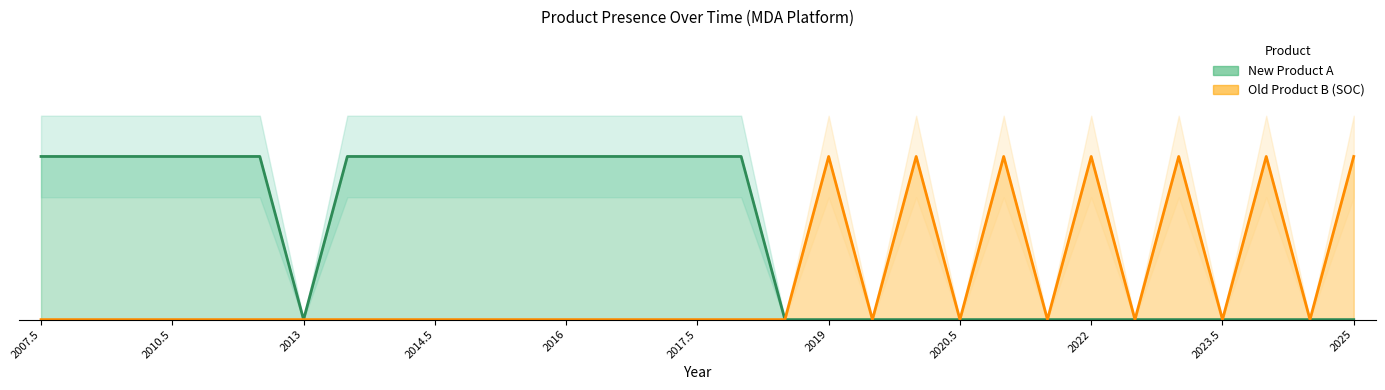

Count the New Product A values in the range 0 to 1.

31